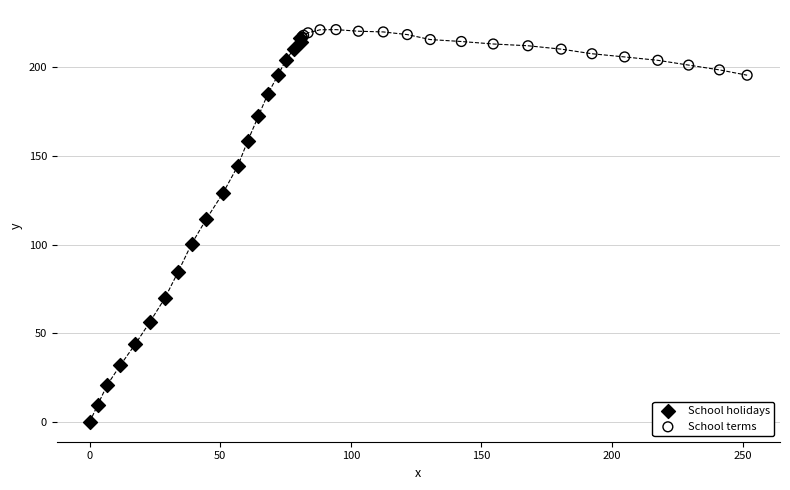

Which series contains the lowest Y value?

School holidays